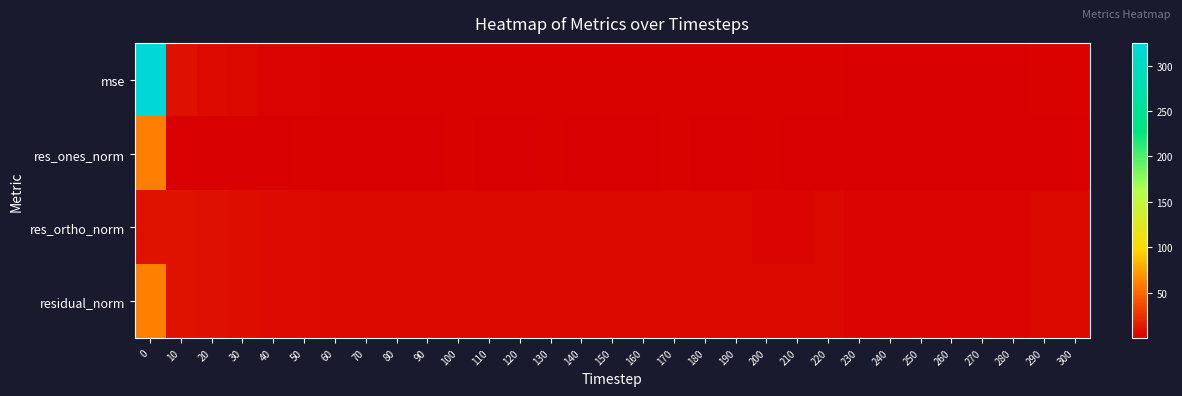

Reading left to right, what are all the values shown in this chart?

mse: 0=325.1	10=8.7	20=6.2	30=4.6	40=3.5	50=2.8	60=2.3	70=2.2	80=2.0	90=1.5	100=1.7	110=1.4	120=1.5	130=1.6	140=1.4	150=1.7	160=2.0	170=1.9	180=1.6	190=1.4	200=1.5	210=1.3	220=1.4	230=1.2	240=1.0	250=1.2	260=1.0	270=1.2	280=1.0	290=1.4	300=1.4
res_ones_norm: 0=58.9	10=0.7	20=0.1	30=0.7	40=0.7	50=1.3	60=0.1	70=0.8	80=0.8	90=1.0	100=1.5	110=0.7	120=0.1	130=1.3	140=0.0	150=0.4	160=0.7	170=2.0	180=0.8	190=0.5	200=1.7	210=0.9	220=0.9	230=1.3	240=1.1	250=0.0	260=0.1	270=0.3	280=0.3	290=0.0	300=0.1
res_ortho_norm: 0=10.2	10=9.7	20=8.3	30=7.1	40=6.1	50=5.4	60=5.0	70=4.9	80=4.6	90=4.0	100=4.0	110=3.9	120=4.0	130=3.9	140=3.9	150=4.4	160=4.7	170=4.1	180=4.1	190=3.9	200=3.7	210=3.7	220=3.8	230=3.4	240=3.1	250=3.6	260=3.3	270=3.6	280=3.4	290=3.9	300=3.9
residual_norm: 0=59.8	10=9.8	20=8.3	30=7.1	40=6.2	50=5.6	60=5.0	70=4.9	80=4.6	90=4.1	100=4.3	110=4.0	120=4.0	130=4.1	140=3.9	150=4.4	160=4.7	170=4.5	180=4.2	190=4.0	200=4.1	210=3.8	220=3.9	230=3.6	240=3.3	250=3.6	260=3.3	270=3.6	280=3.4	290=3.9	300=3.9